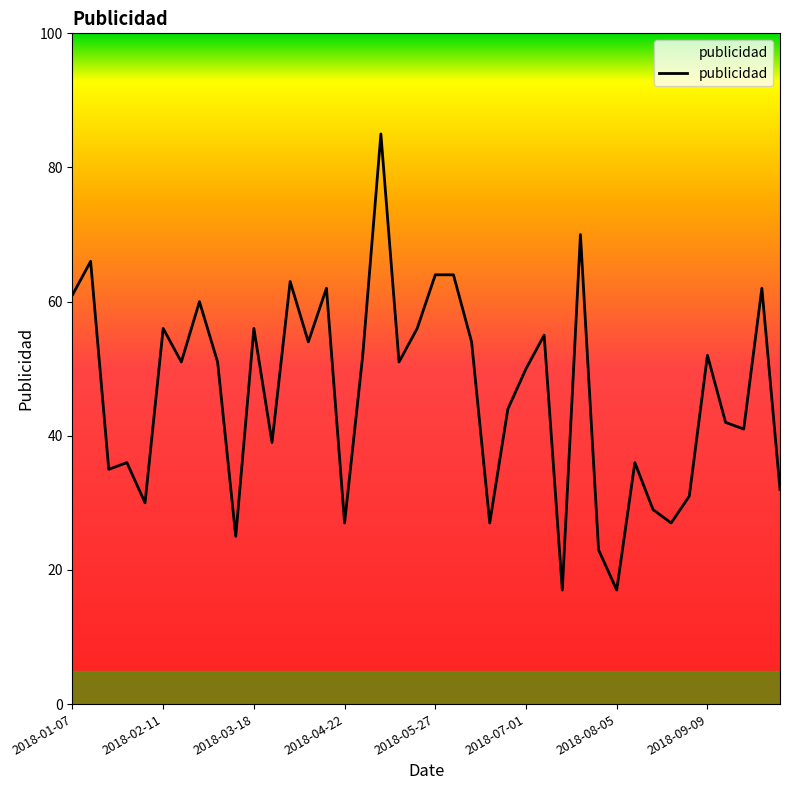

What is the greatest value displayed?

85